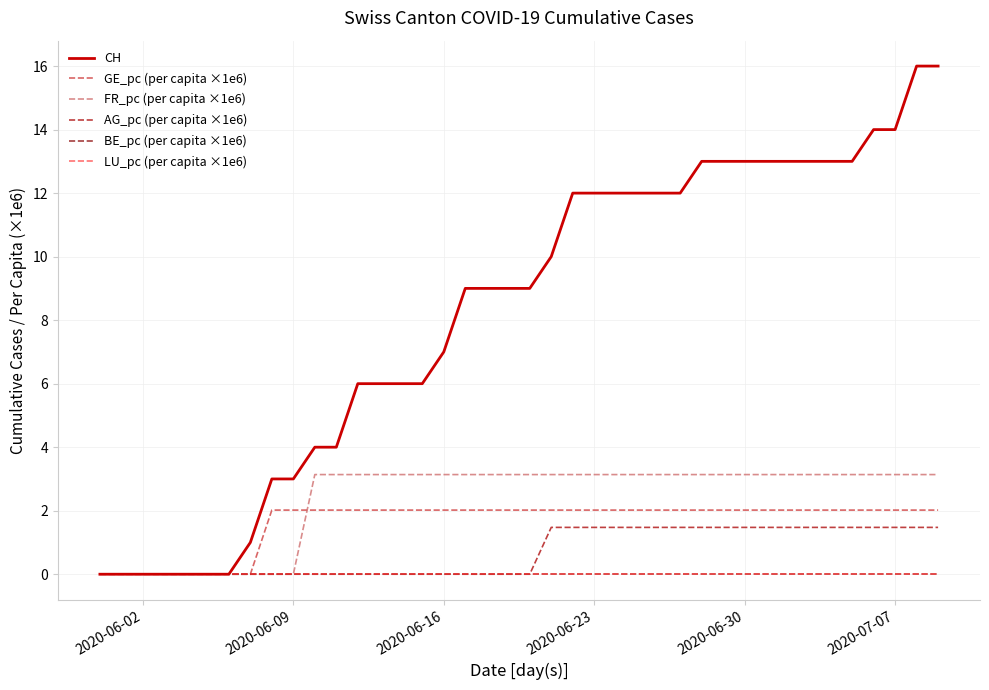

Is this an area chart (filled region under the line)?

No